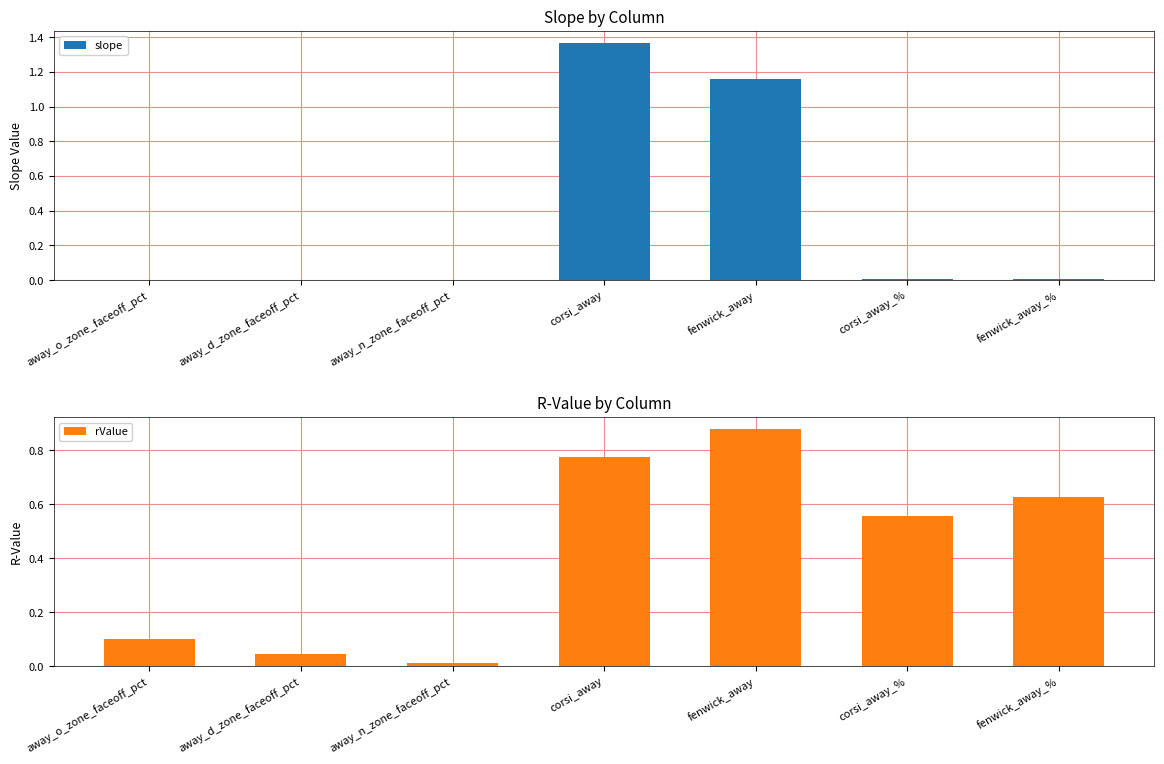

Rank the series at fenwick_away_% from lowest to highest value.

slope, rValue